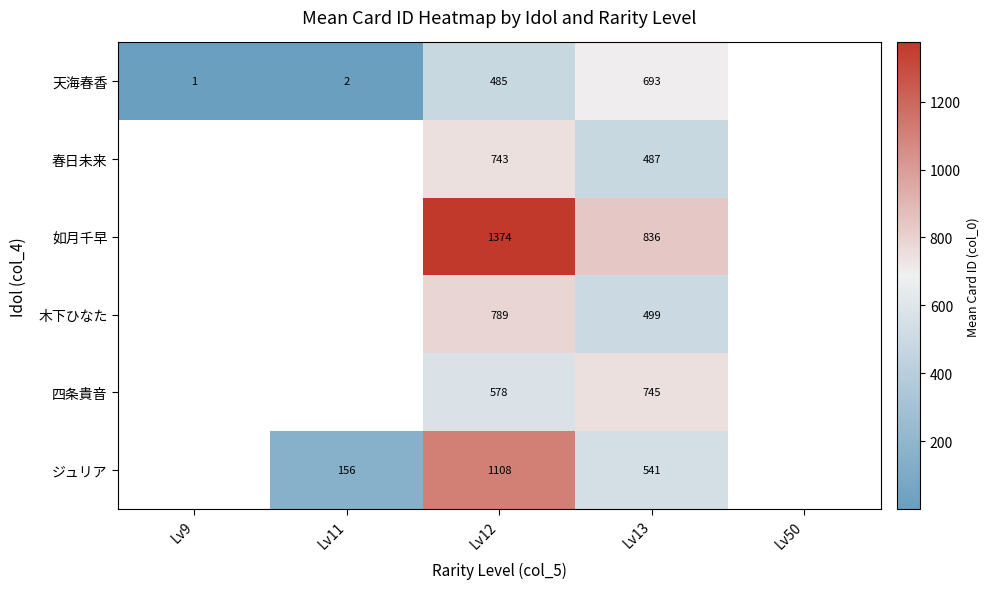

True or false: ジュリア has a value of 1828.6 at Lv12.

False